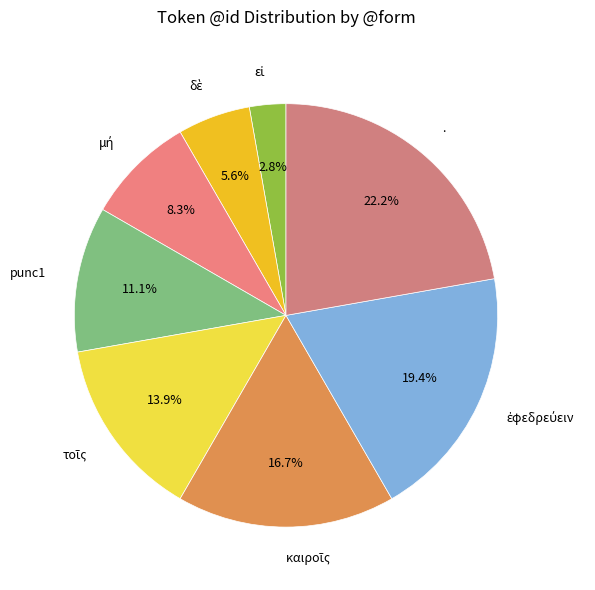

How many segments does this pie chart have?

8